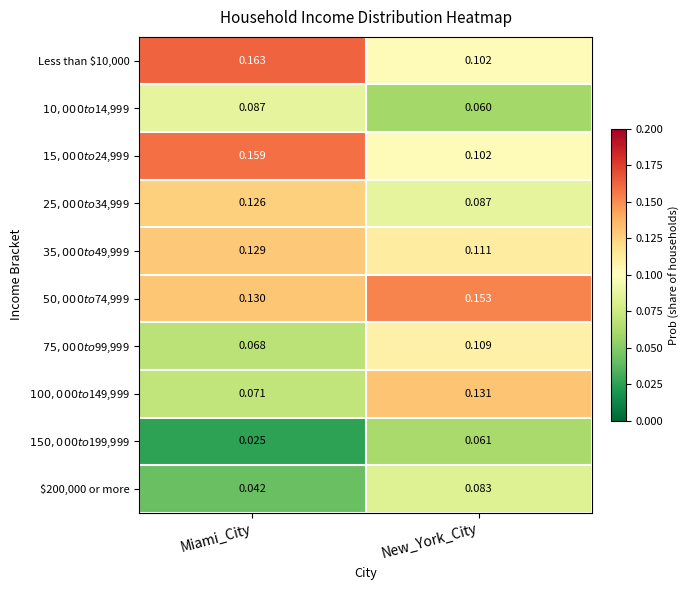

Which label corresponds to the largest value in the chart?

Miami_City